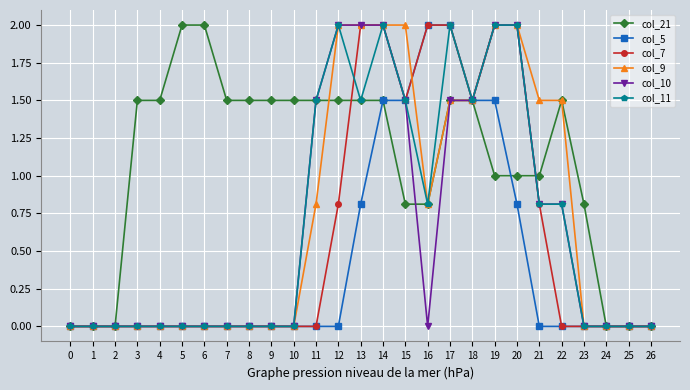

At which category is the sum across all series the highest?

14